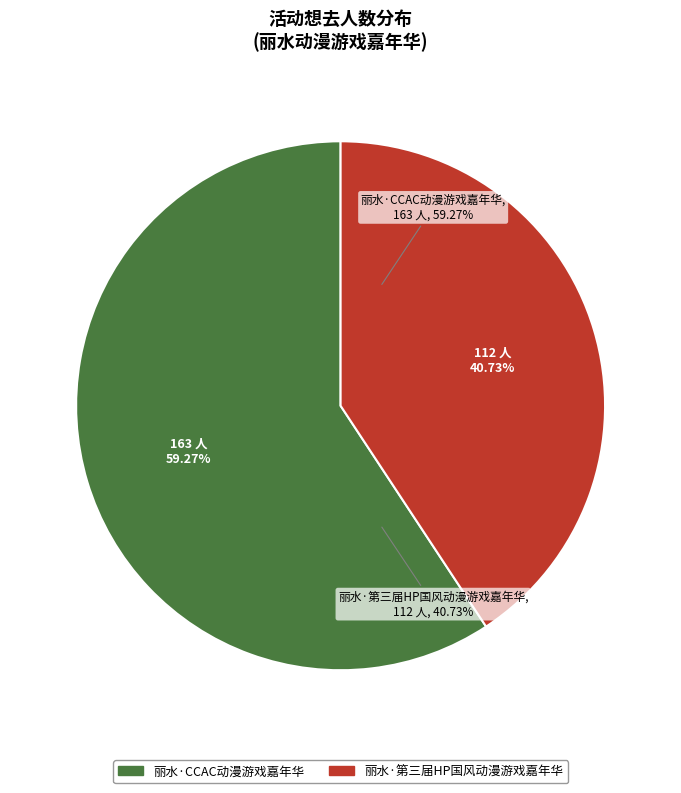

What is the change in value from 丽水·CCAC动漫游戏嘉年华 to 丽水·第三届HP国风动漫游戏嘉年华?

-51